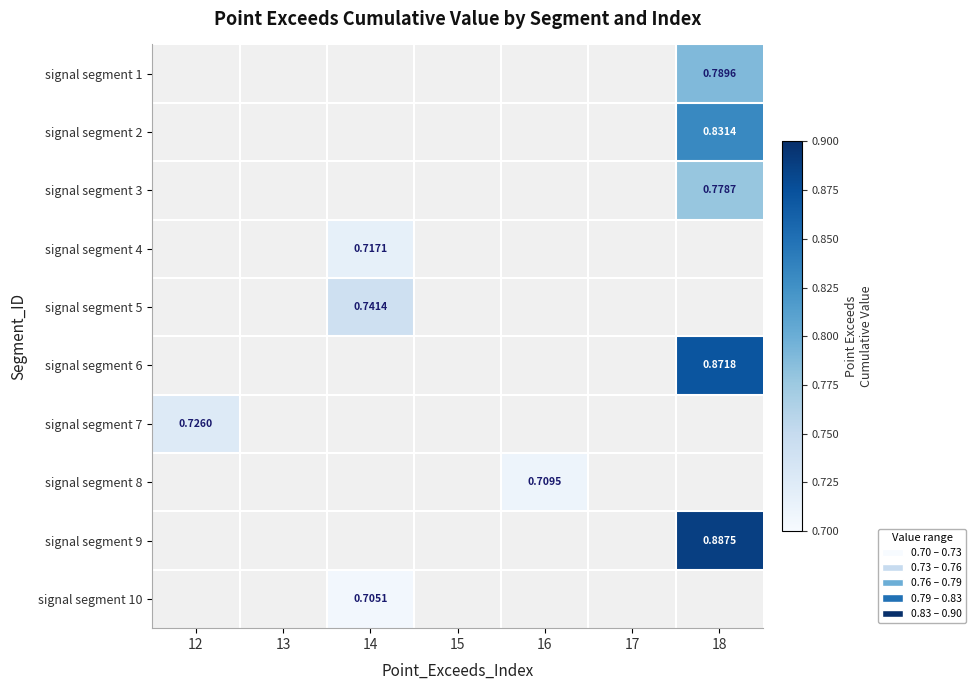

The value of signal segment 8 at 16 is 0.7. True or false?

True